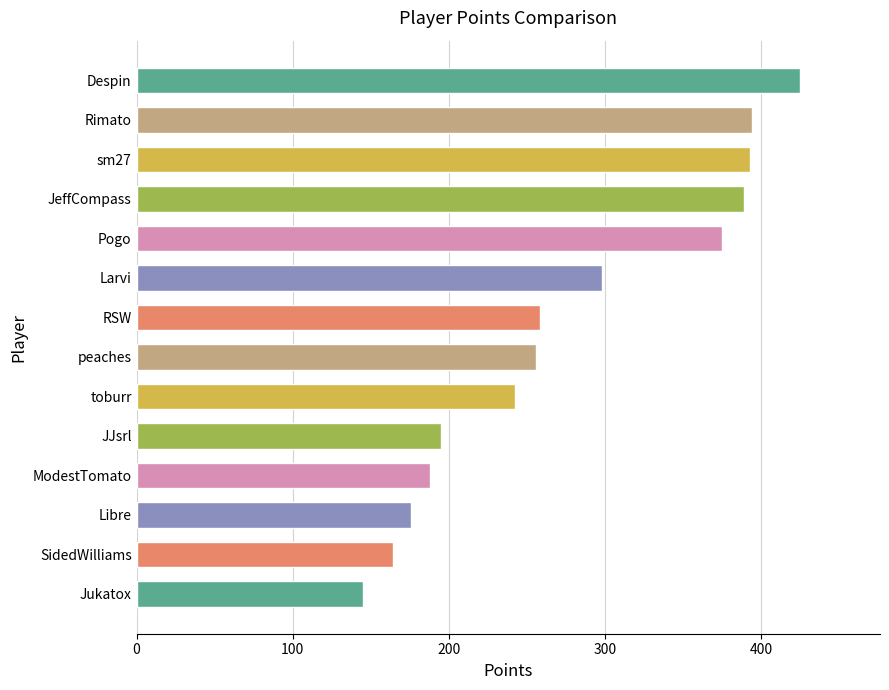

True or false: the data shows 393 at sm27.

True